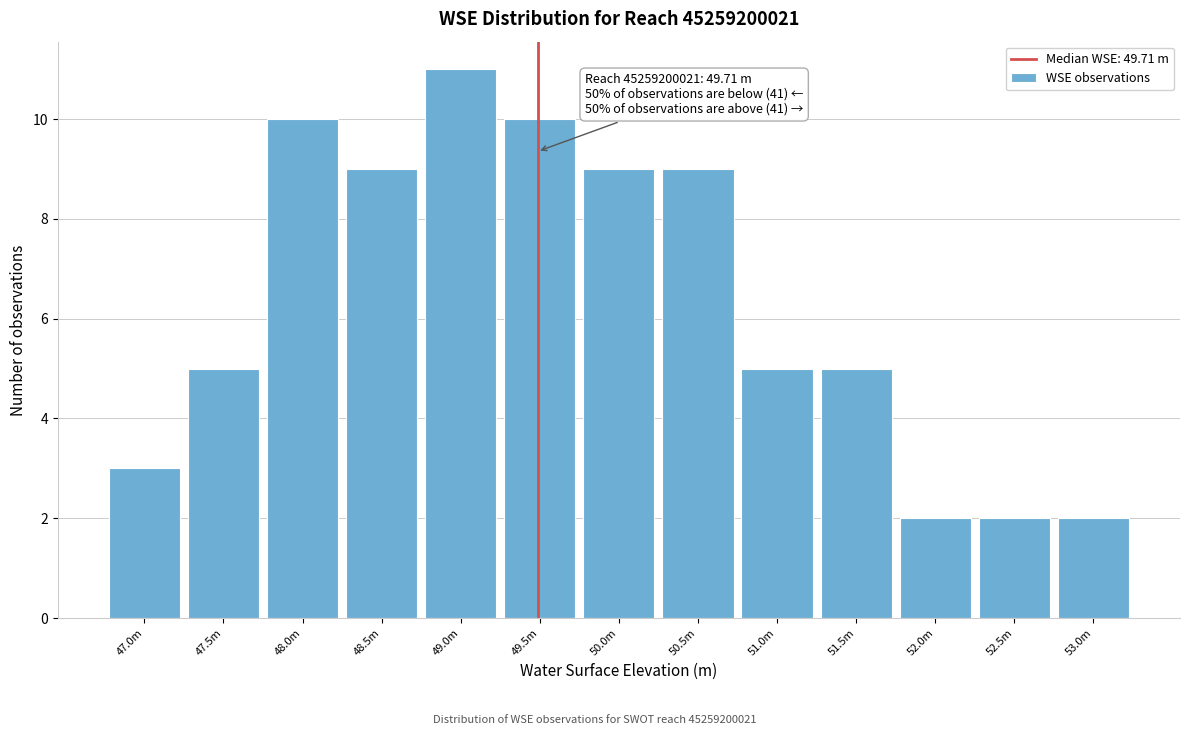

Reading left to right, list all the values displayed in this chart.

3	5	10	9	11	10	9	9	5	5	2	2	2